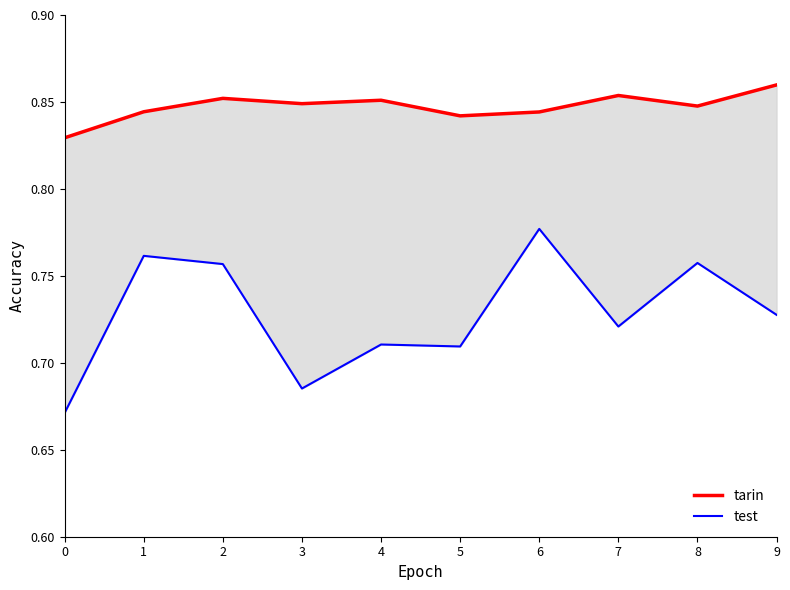

At which category does the chart reach its peak across all series?

9